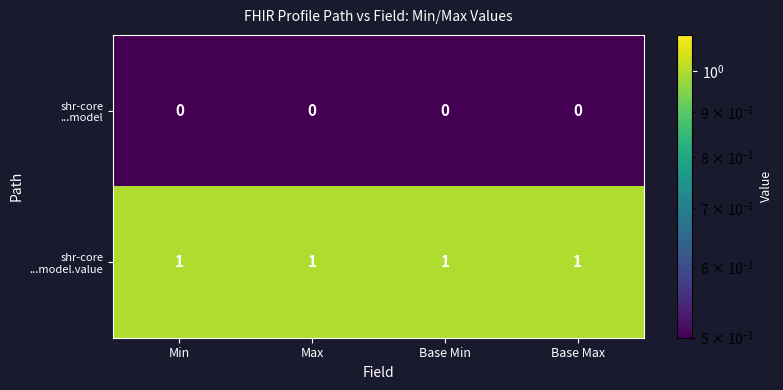

At how many categories does at least one series exceed 0?

4